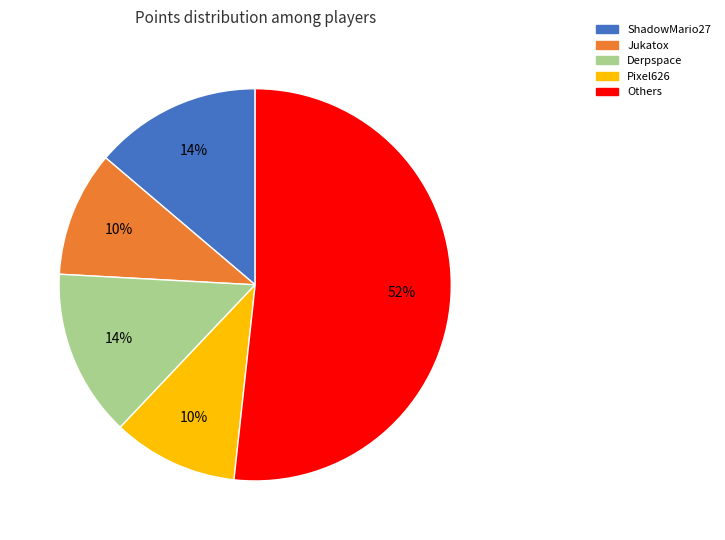

To the nearest percent, what is the average slice percentage?

20%